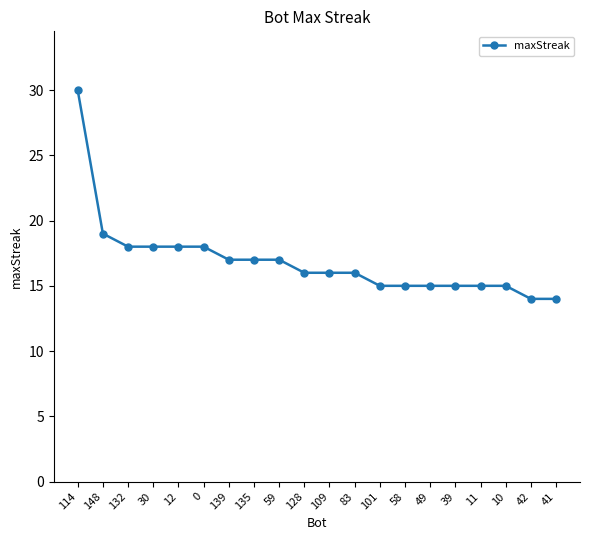

How many lines are shown in the chart?

1